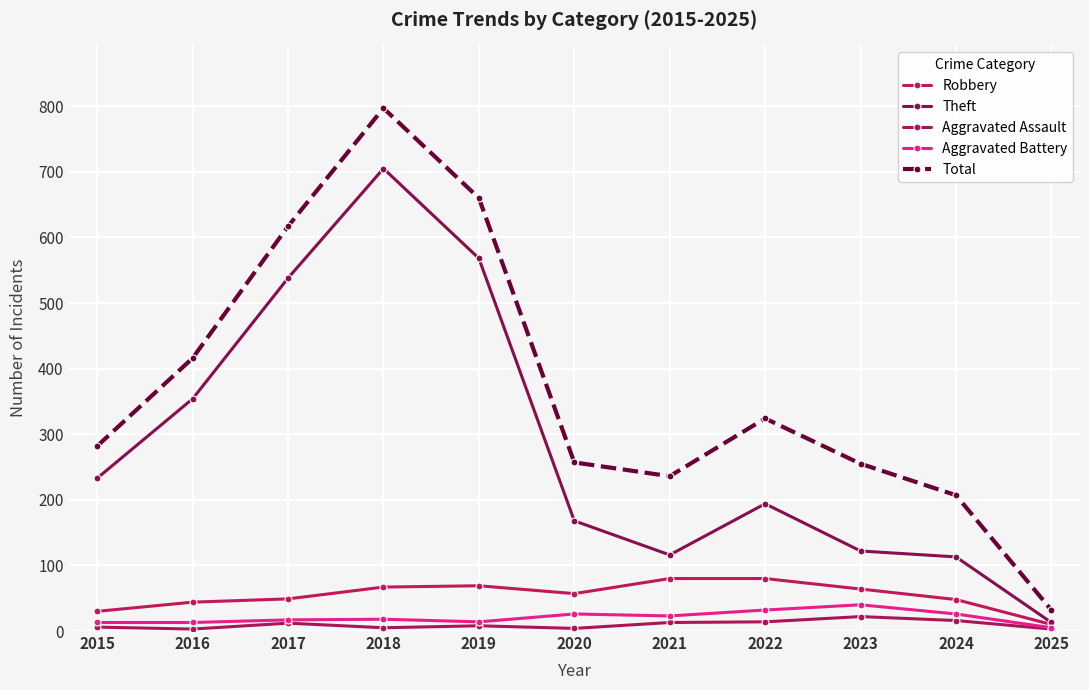

True or false: Robbery and Aggravated Battery cross at least once.

False